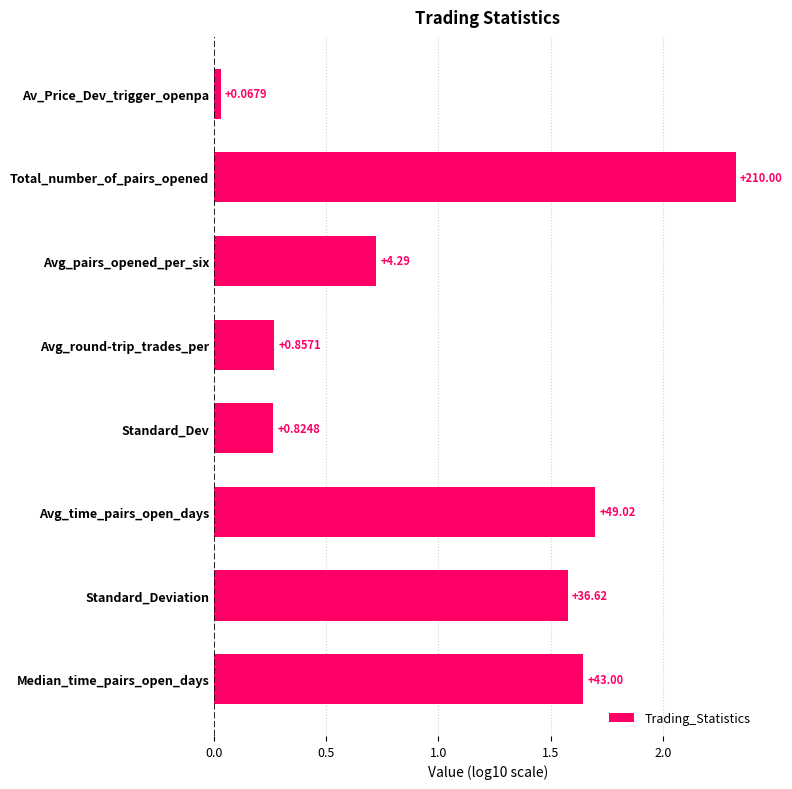

How many bars are there in total?

8